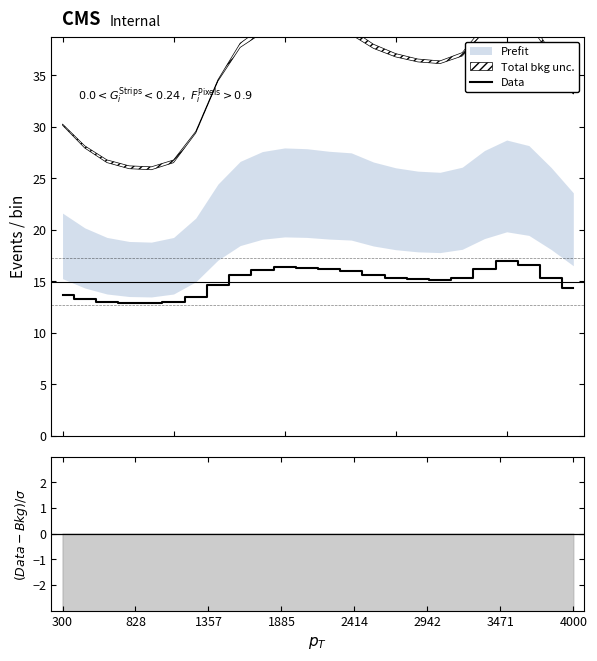

What is the minimum value for Data?

12.9